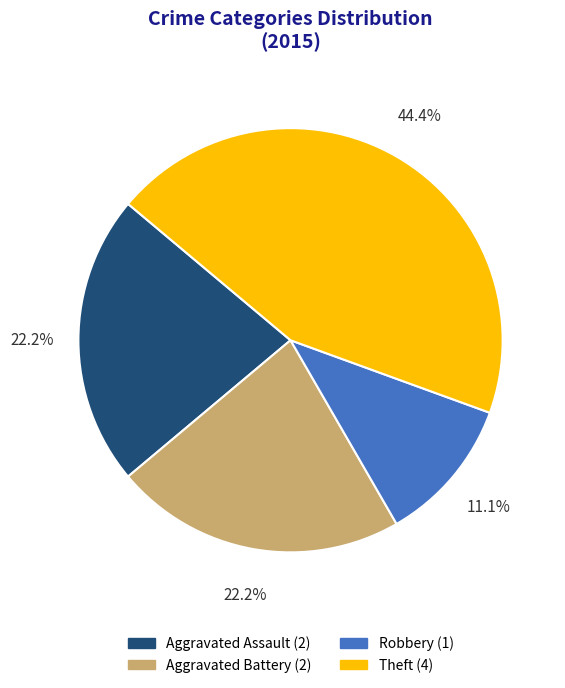

Is there any slice that represents more than half of the pie?

No